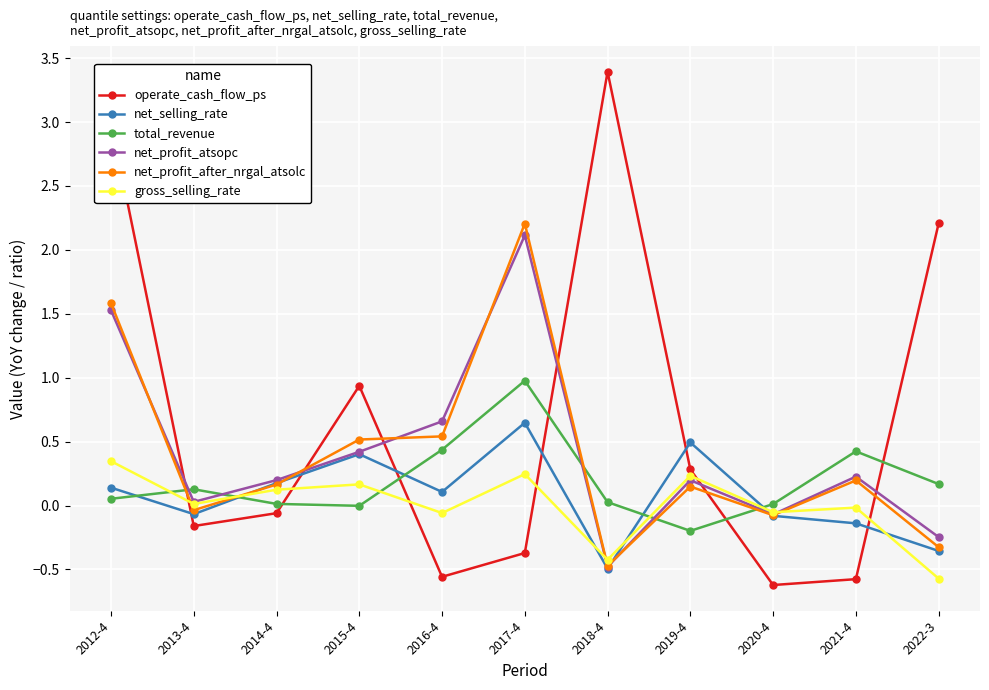

What is the difference between the highest and lowest values at 2021-4?

1.0